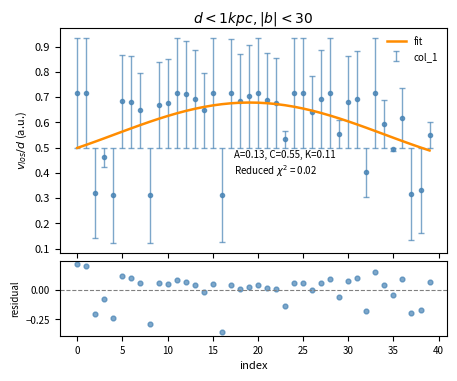

Which series has the widest spread of Y values?

residual